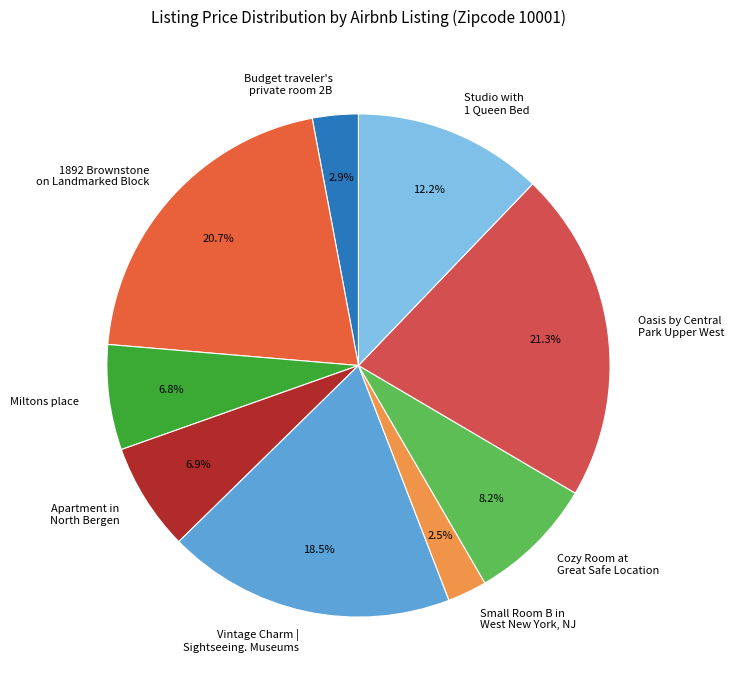

Combined, what portion of the pie is Cozy Room at Great Safe Location and Apartment in North Bergen?

15.1%